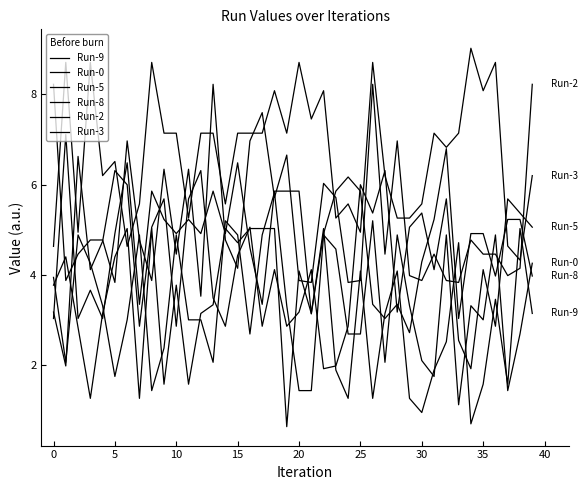

Does the chart display data point markers on the line(s)?

No